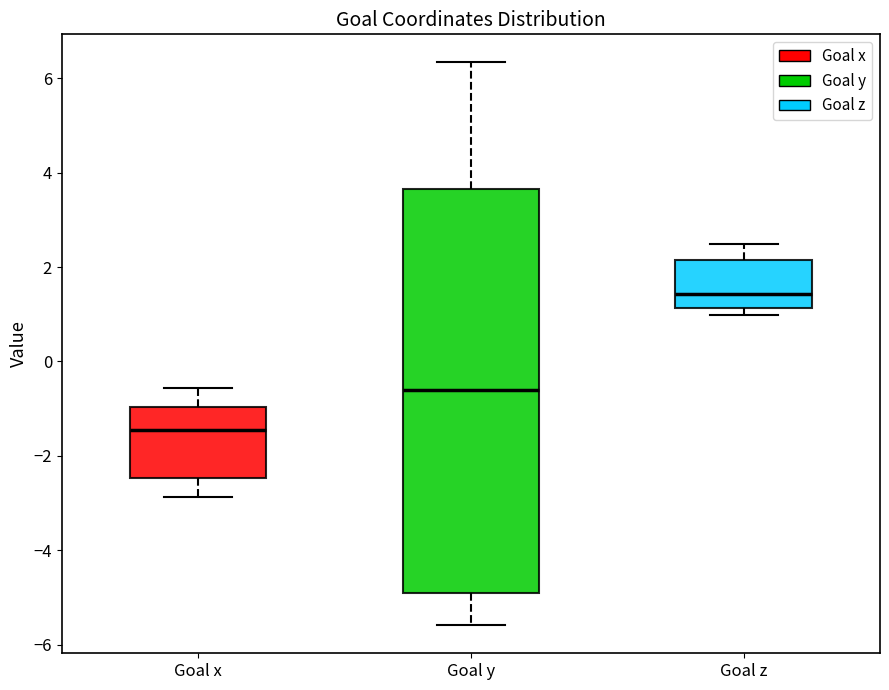

Which box's median line is the lowest?

Goal x